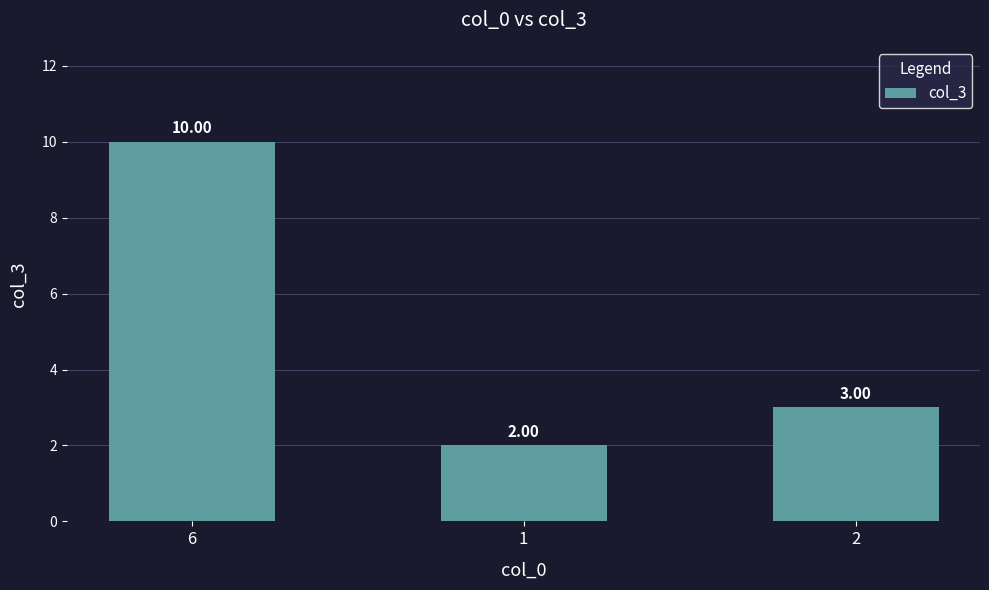

True or false: the data shows 6 at 6.

False